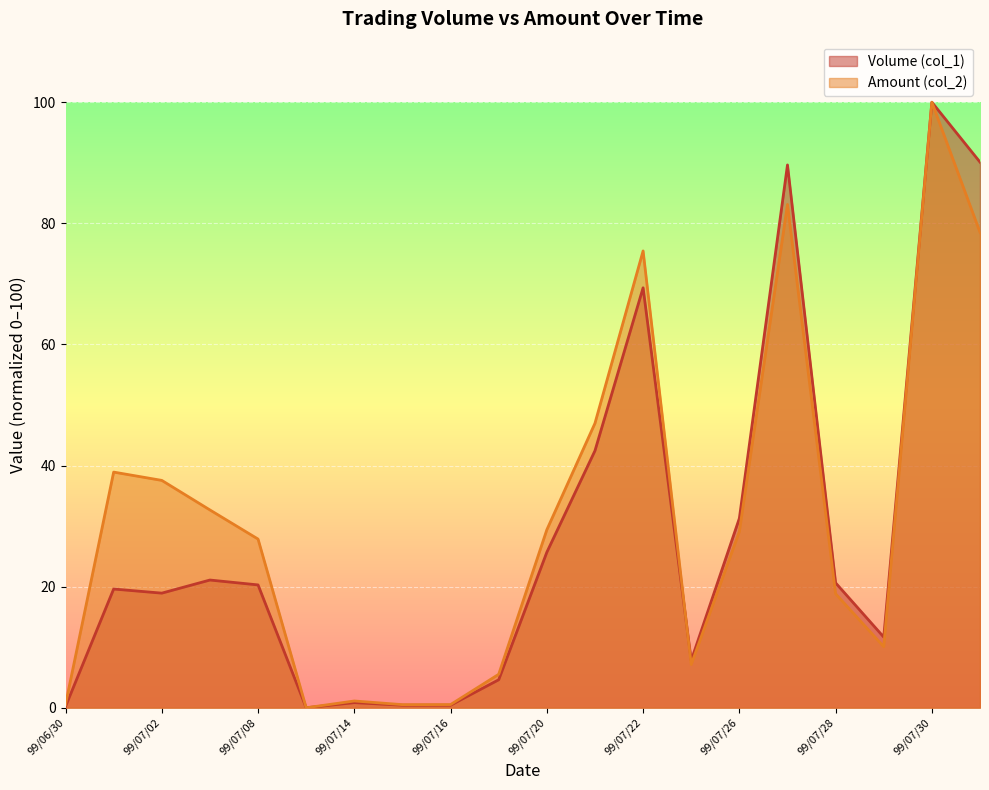

What is the spread (max minus min) of values at 99/07/02?

18.6